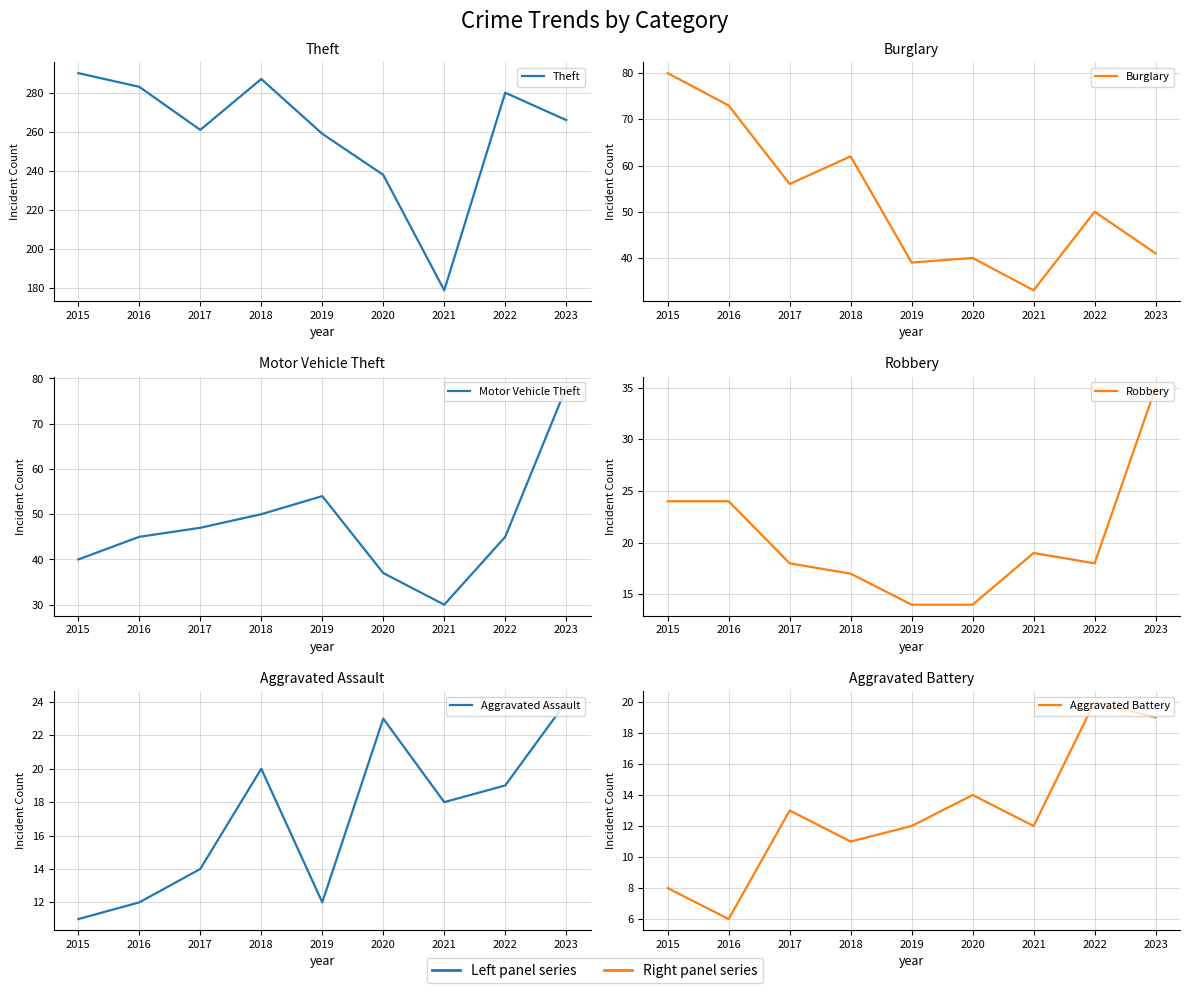

Is this an area chart (filled region under the line)?

No